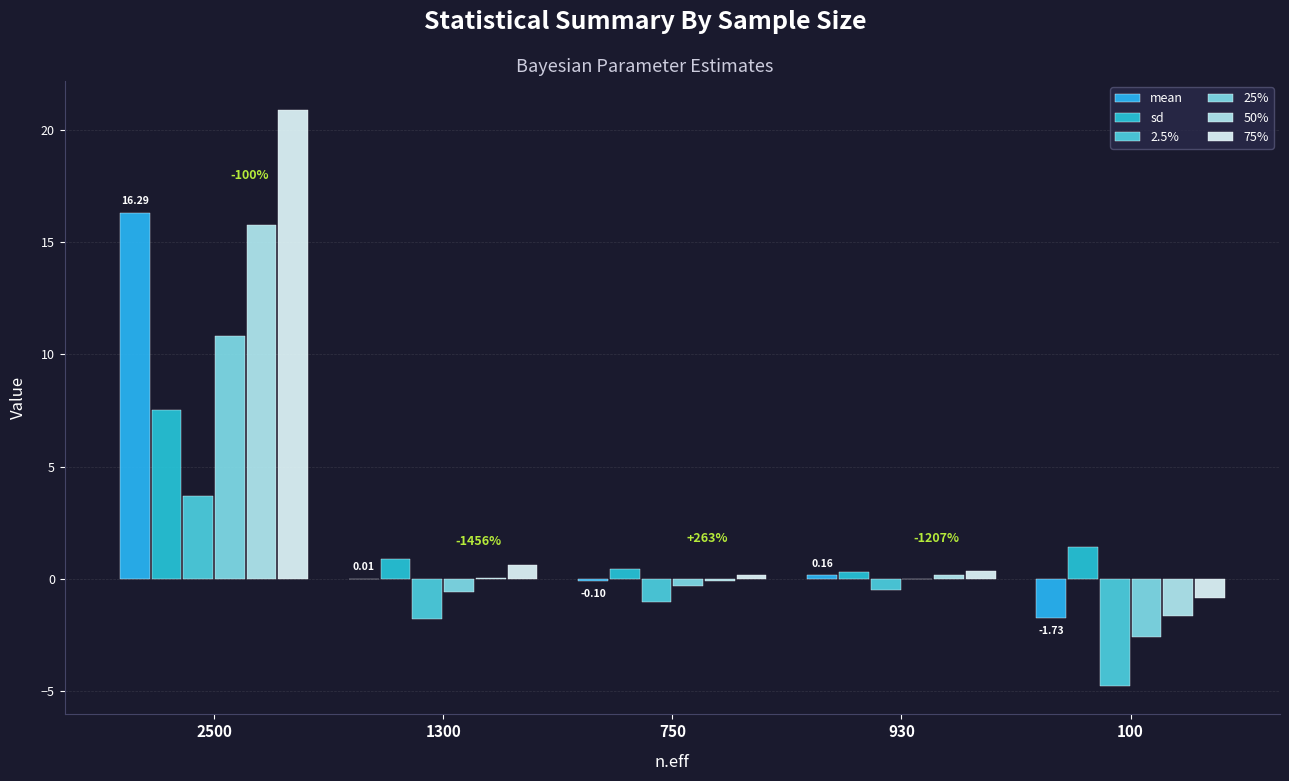

Are the bars grouped side by side (vs. stacked)?

Yes